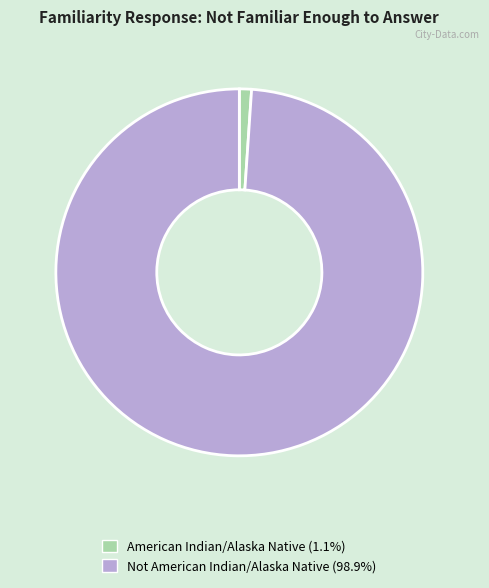

Do American Indian/Alaska Native (1.1%) and Not American Indian/Alaska Native (98.9%) together represent more than half of the pie?

Yes